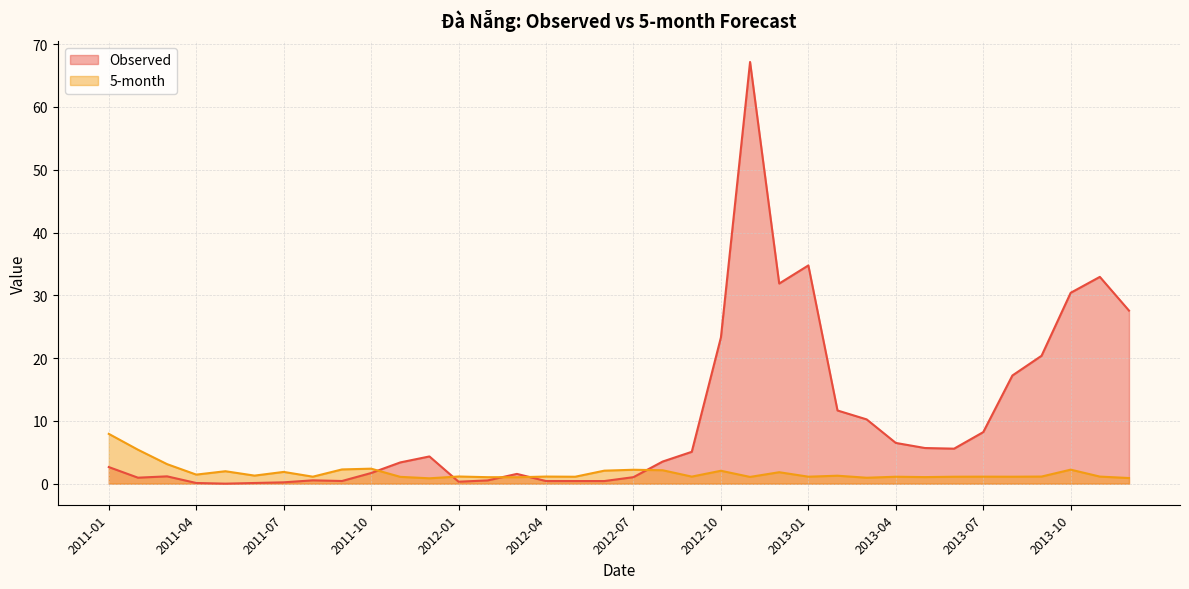

The Observed series shows 1.0 at 2012-07. True or false?

True